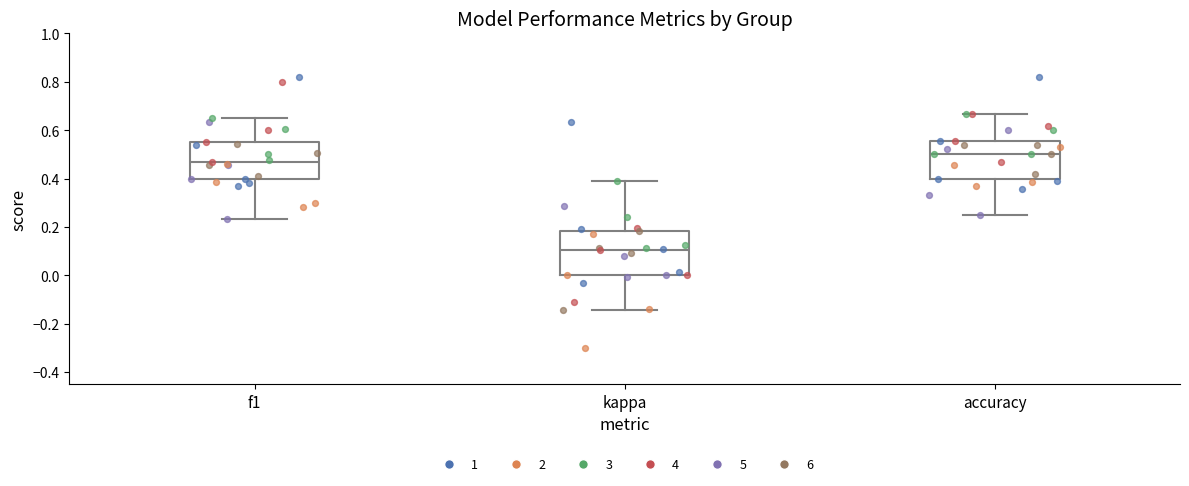

Which box has the highest median line?

accuracy